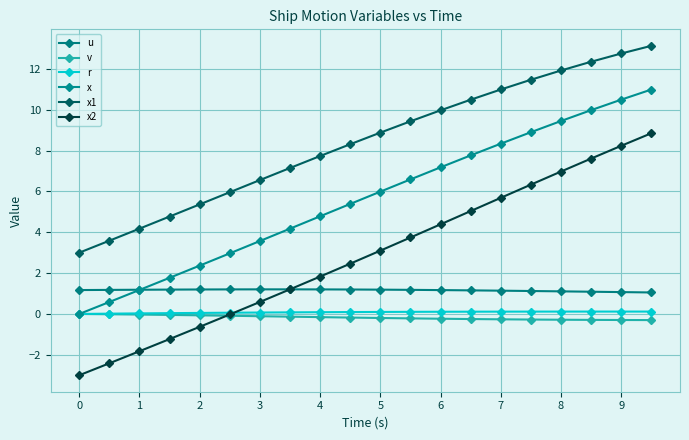

How many values in the x1 series exceed 8?

11